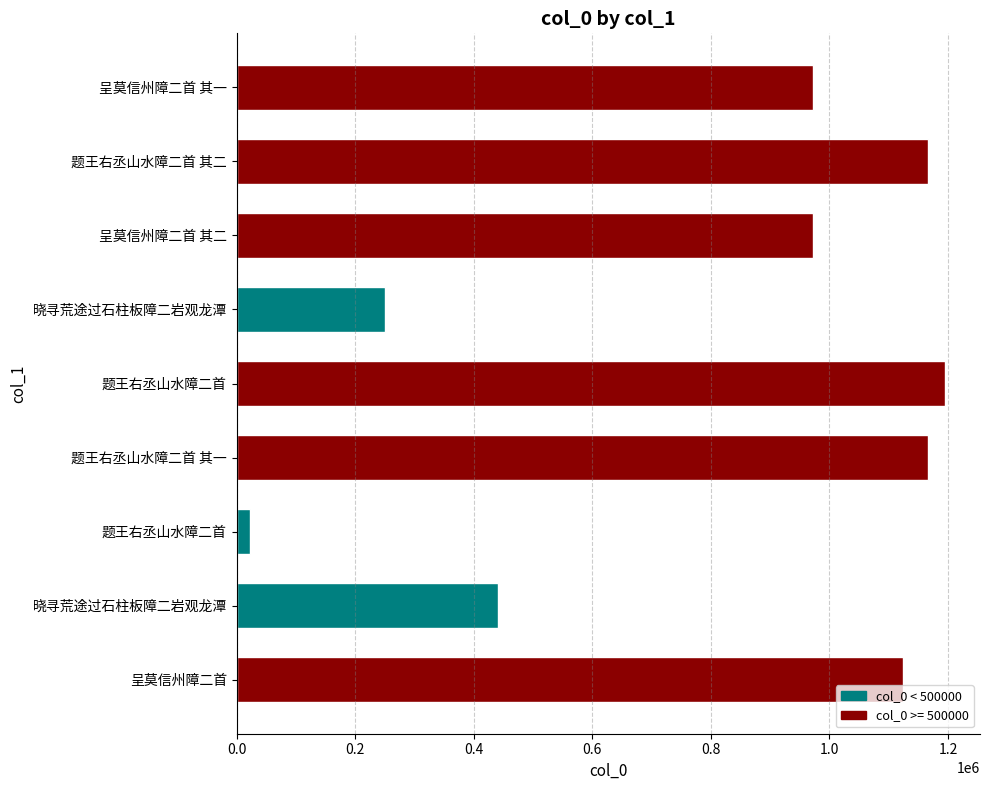

How many bars are there in total?

9